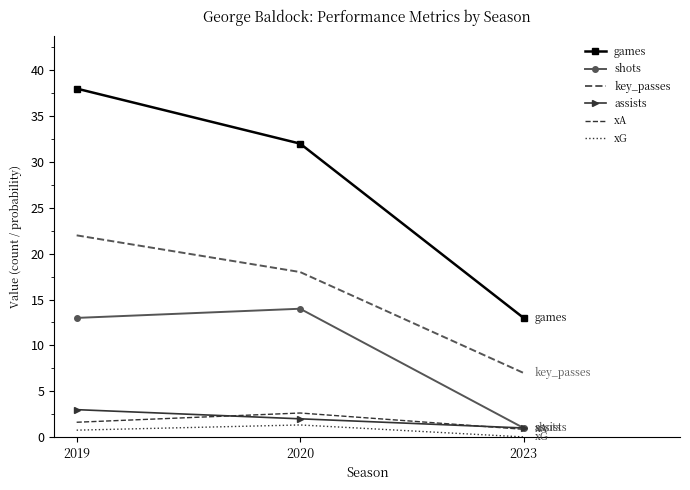

Is the value of assists at 2020 greater than the value of shots at 2020?

No